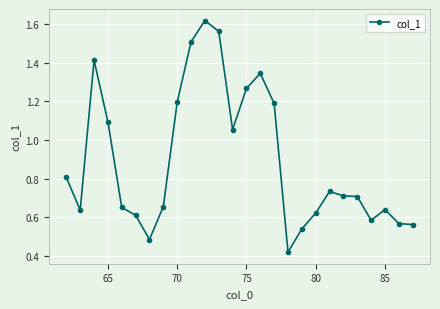

What is the difference between the maximum and minimum values?

1.2